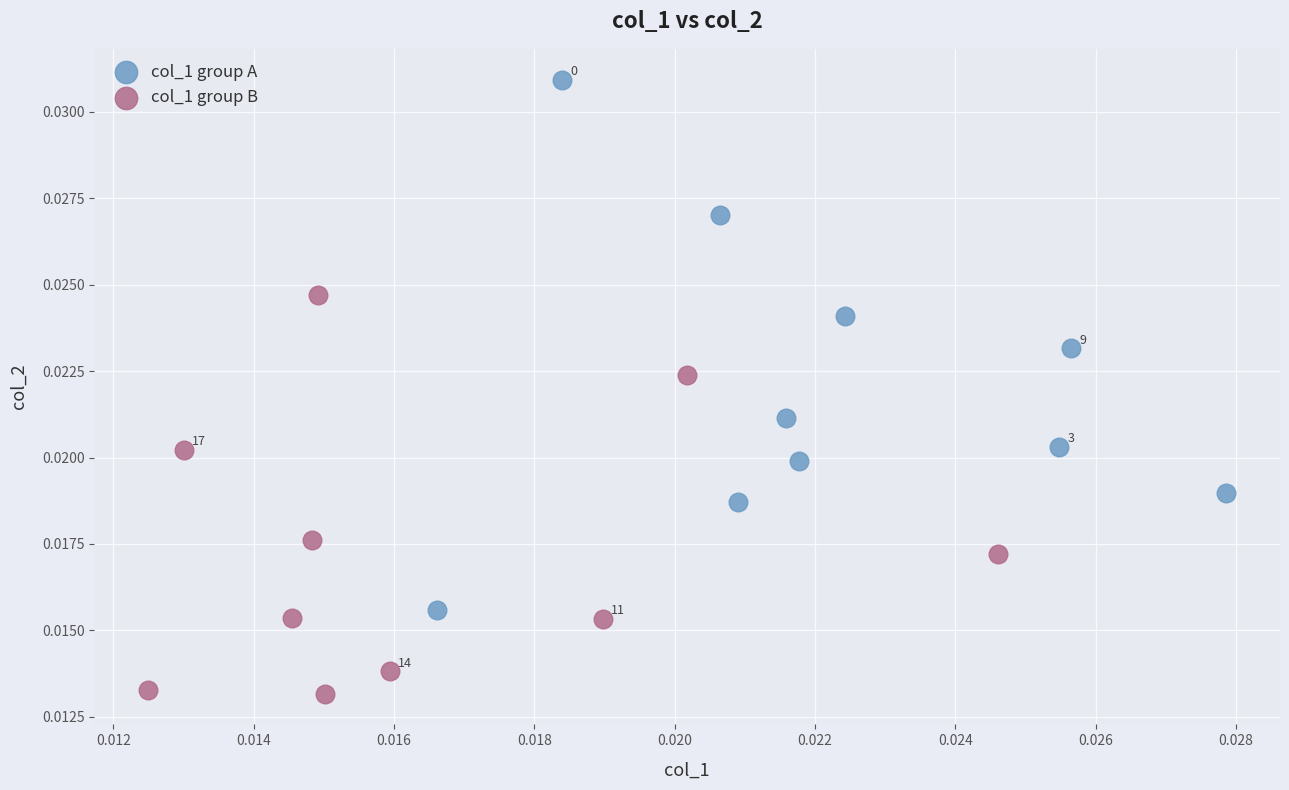

Which series reaches the maximum Y coordinate?

col_1 group A